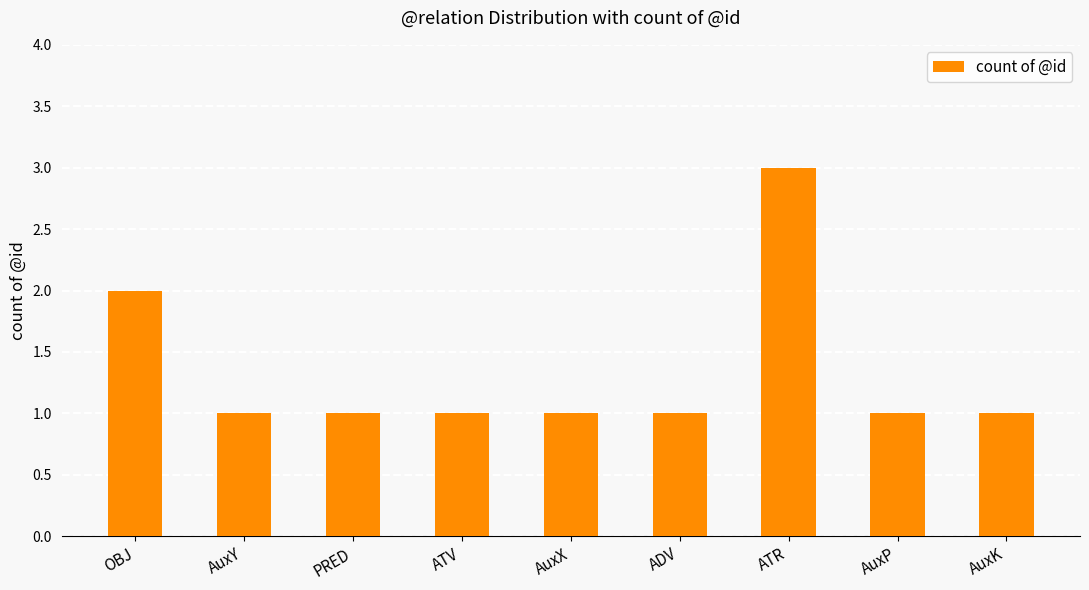

How many data points does each series have?

9